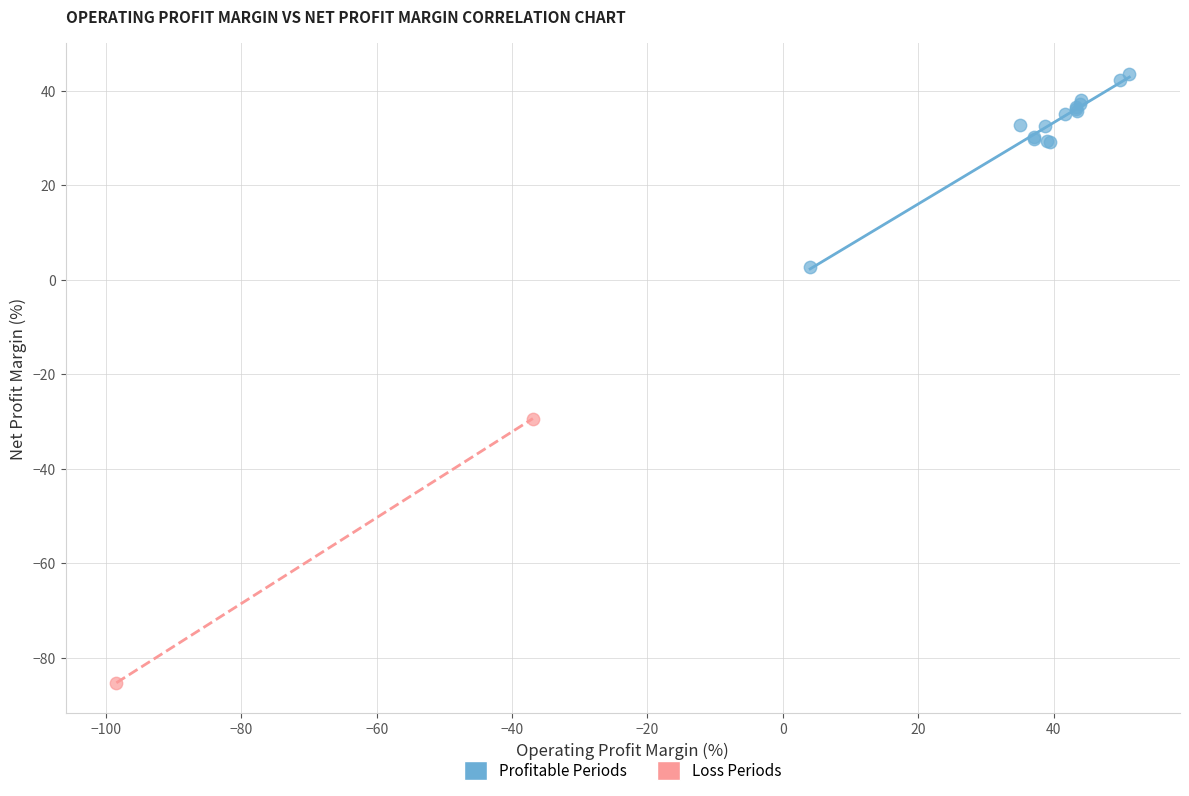

What are all the series names shown in the legend?

Profitable Periods, Loss Periods